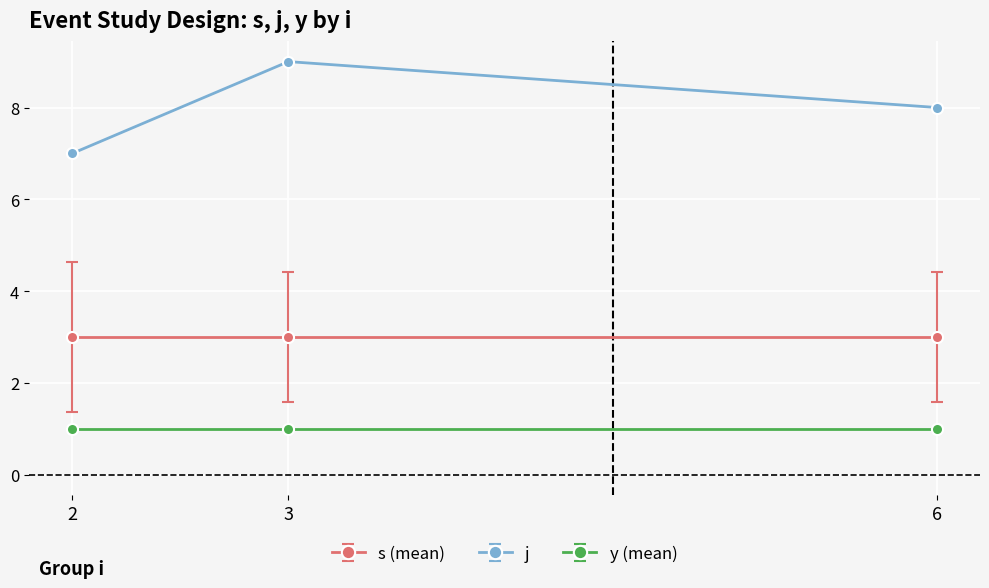

Which series has the largest range (max minus min)?

j